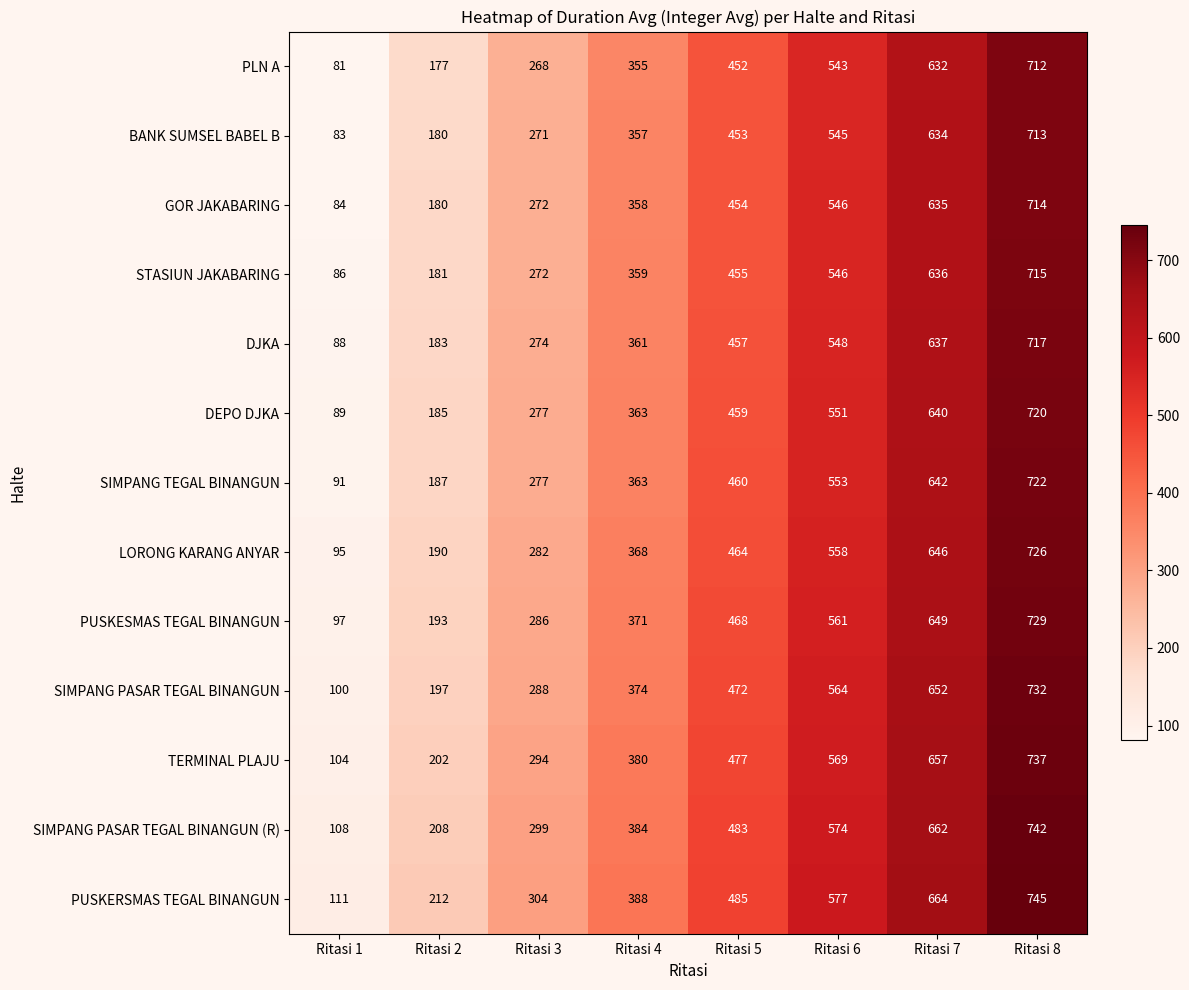

The value of SIMPANG PASAR TEGAL BINANGUN at Ritasi 3 is 180. True or false?

False